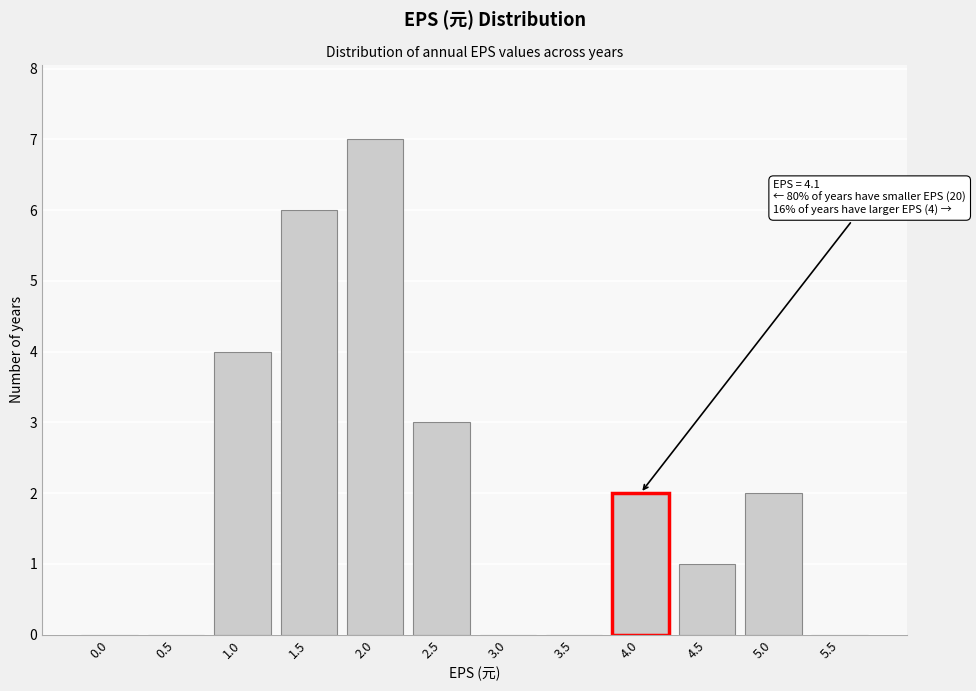

Reading right to left, transcribe all the data shown in this chart.

5.5=0	5.0=2	4.5=1	4.0=2	3.5=0	3.0=0	2.5=3	2.0=7	1.5=6	1.0=4	0.5=0	0.0=0